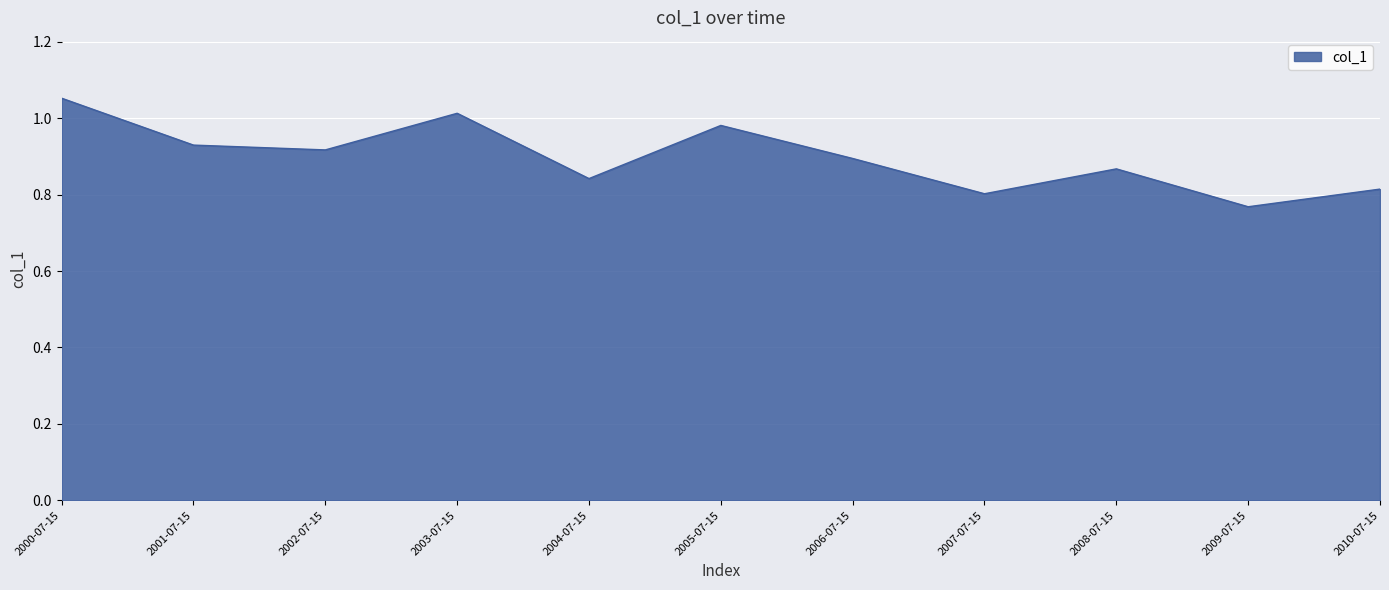

What position from the left is 2004-07-15?

5